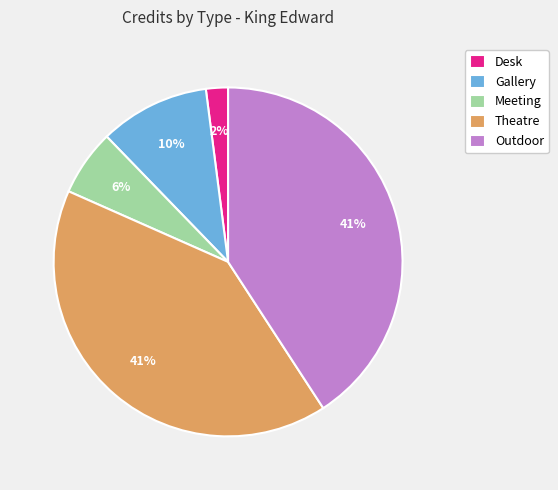

Is the sum of Gallery and Desk greater than half?

No